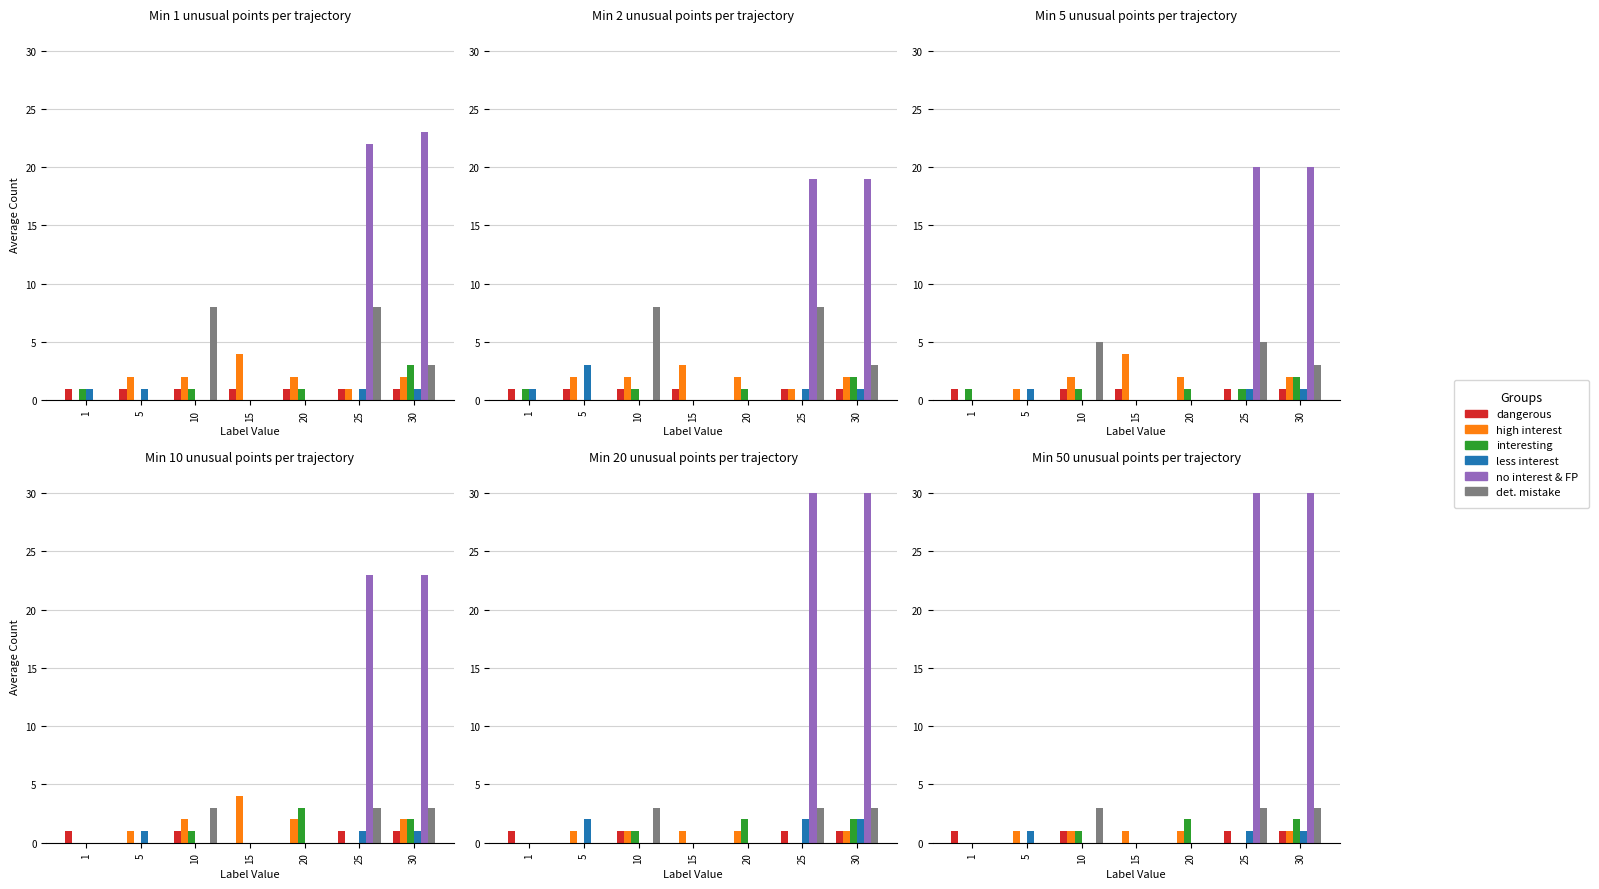

Is it true that no interest & FP equals 30 at 30?

True